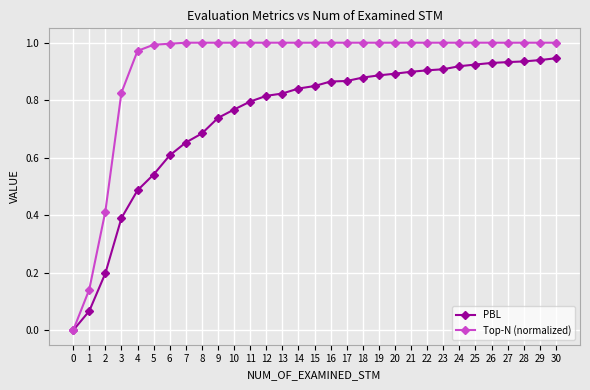

Which series changed the most between 4 and 30?

PBL